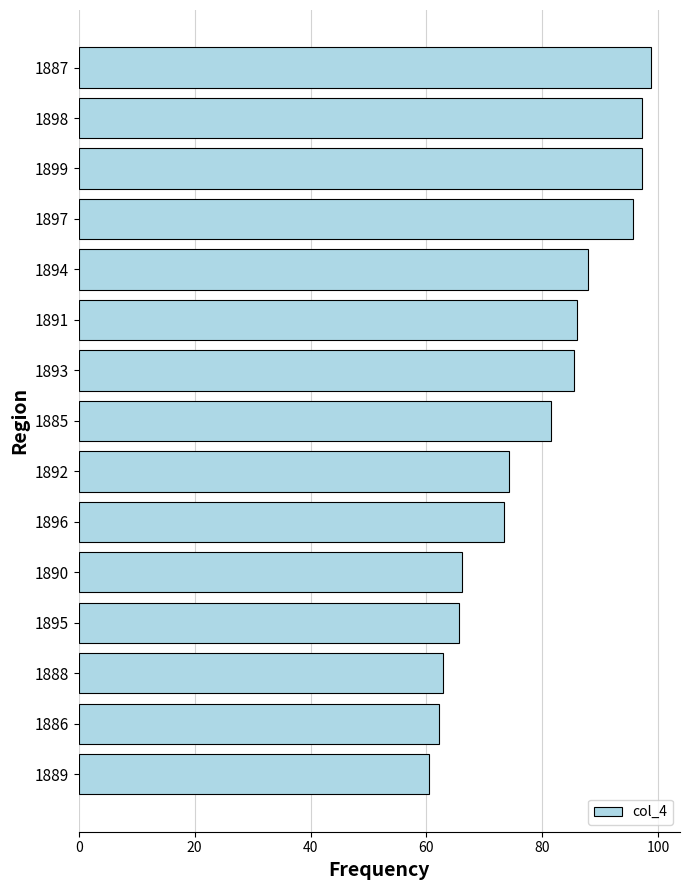

What position from the bottom is 1892?

7